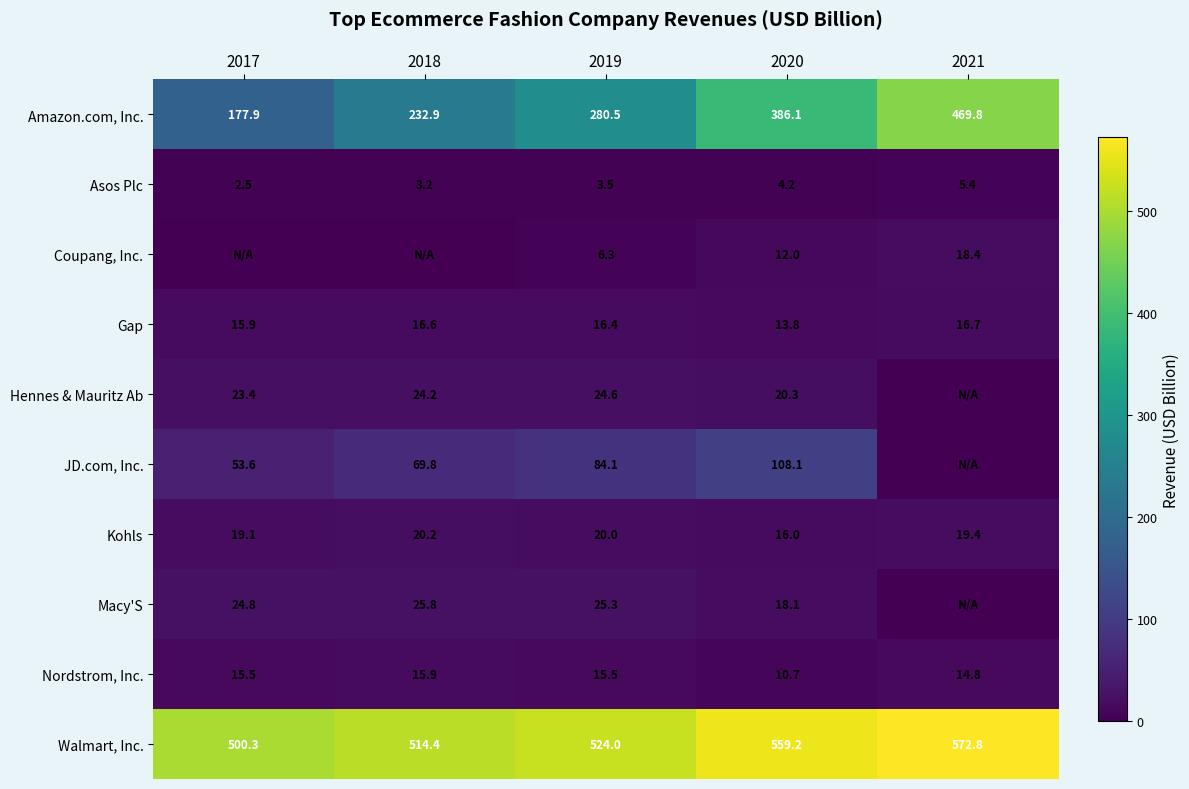

Which category has the lowest value across all series?

2017